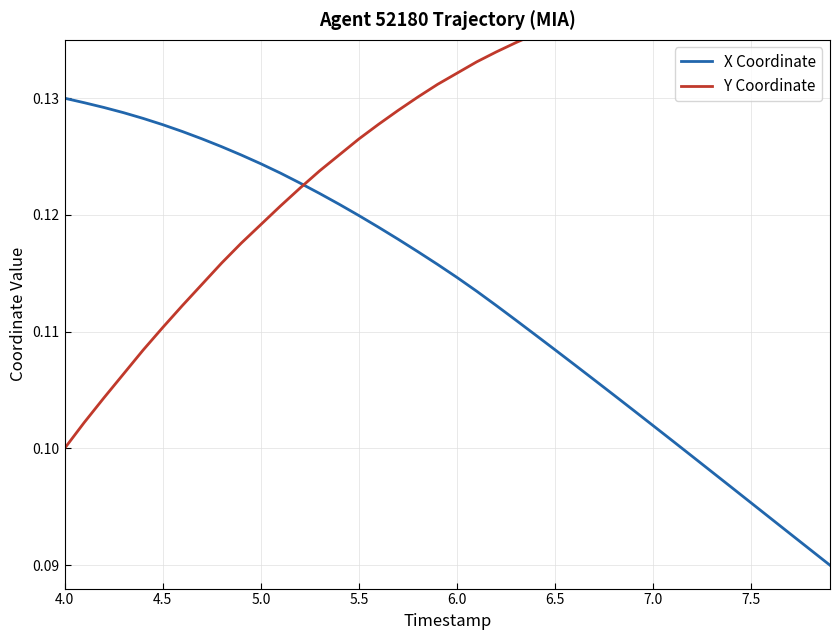

Where is Y Coordinate nearest to the value 0?

4.0